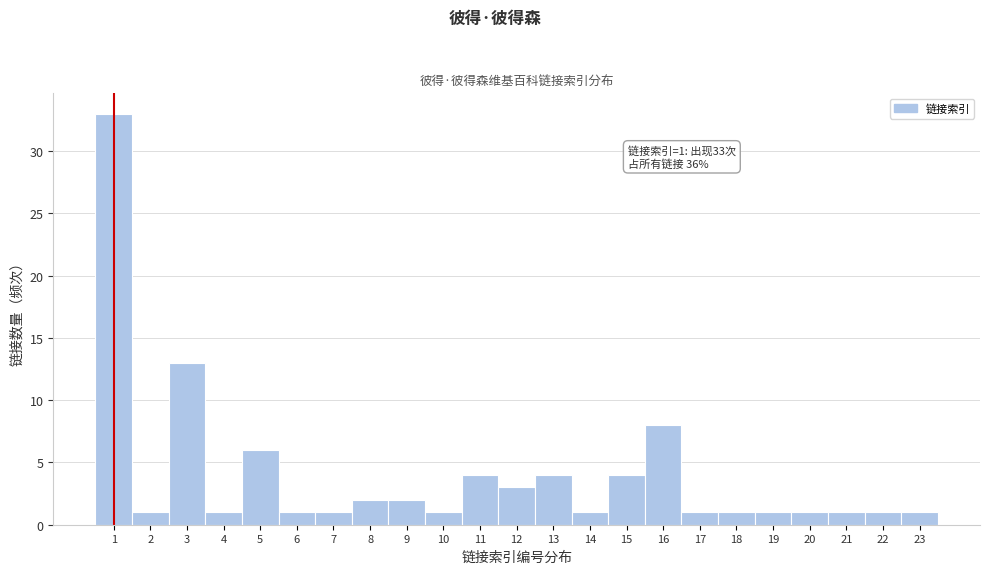

Which range on the x-axis has the tallest bar?

0.5 to 1.5